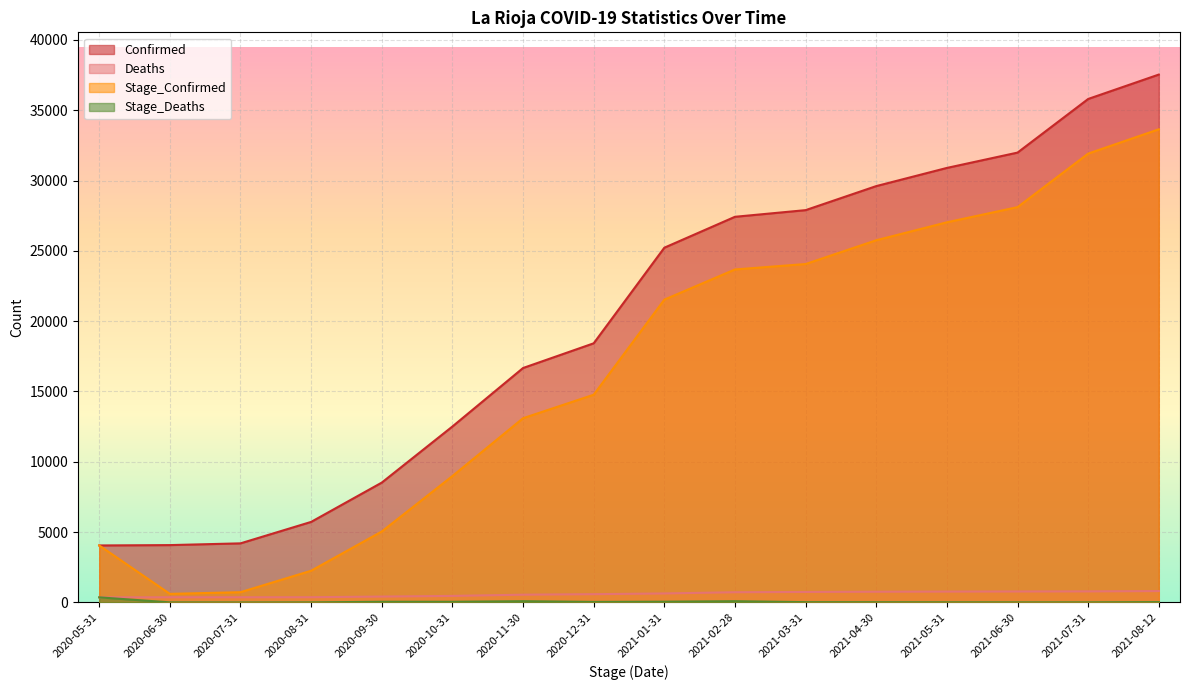

What is the sum of the Deaths values at 2020-08-31 and 2020-11-30?

920